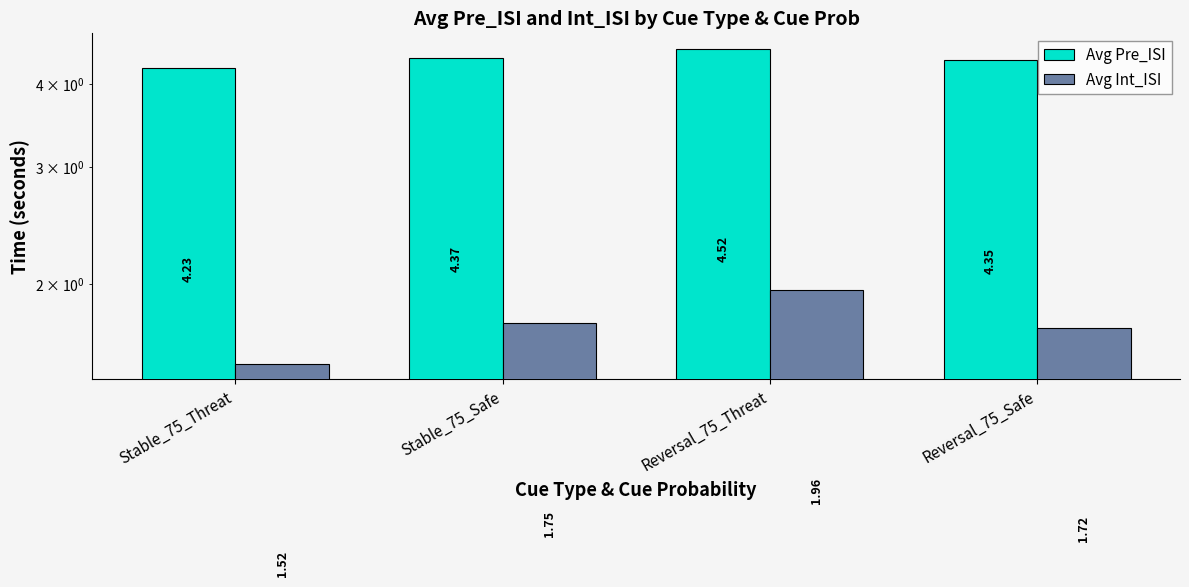

What position from the left is Stable_75_Threat?

1